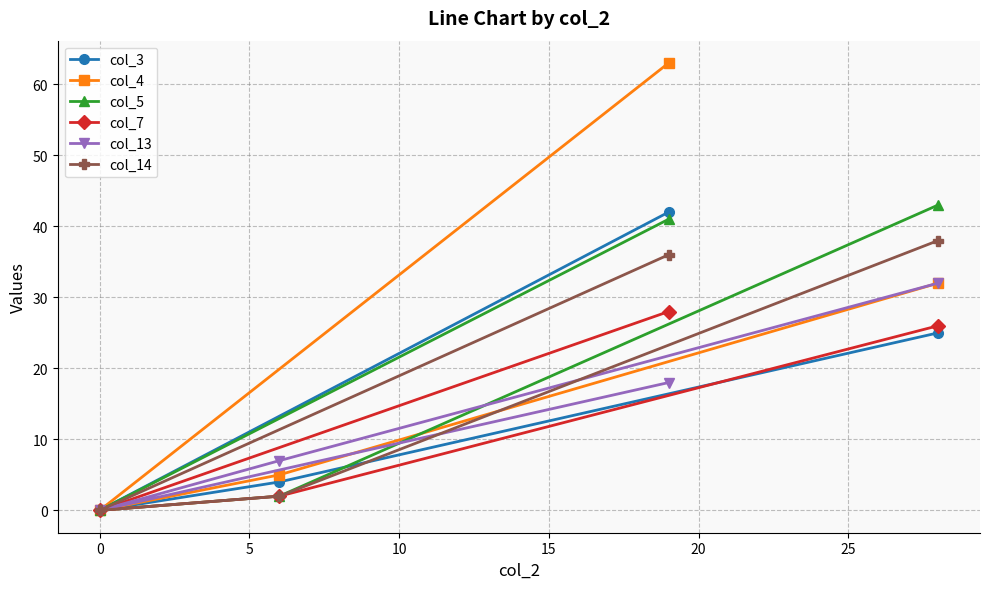

How many values in the col_4 series are below 32?

2